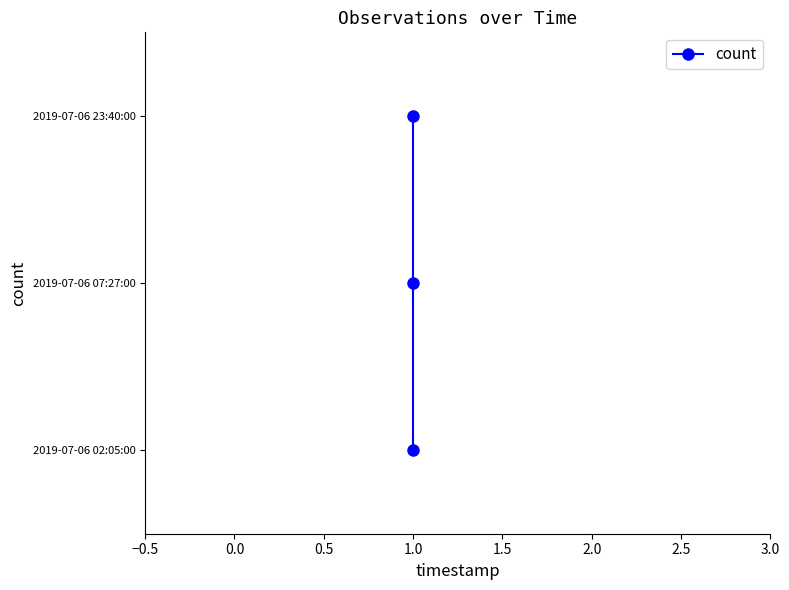

The value at 1.0 is -1. True or false?

False